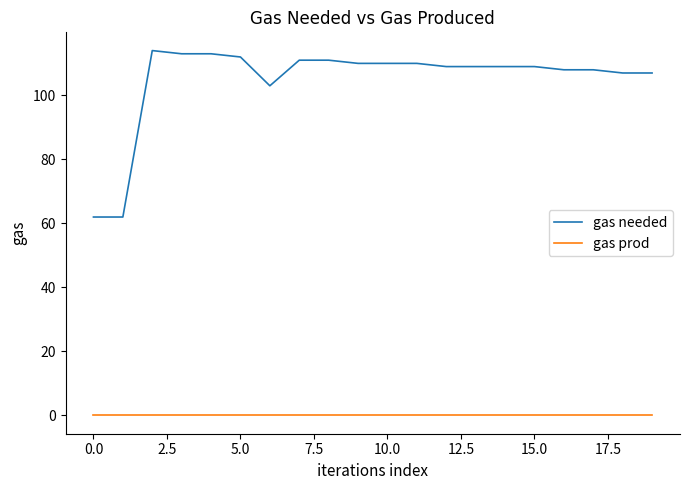

Does the chart have visible grid lines?

No